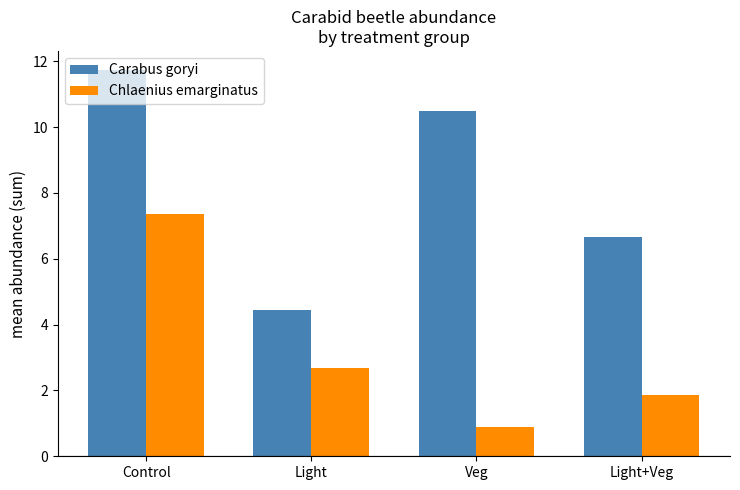

At which label is Chlaenius emarginatus closest to 4?

Light